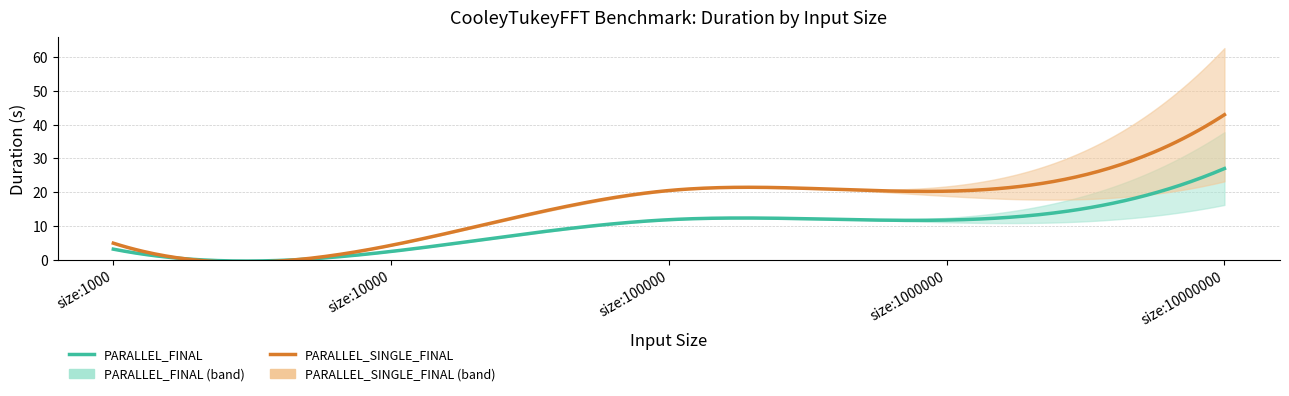

At which category does PARALLEL_SINGLE_FINAL_Duration reach its first local peak?

size:100000